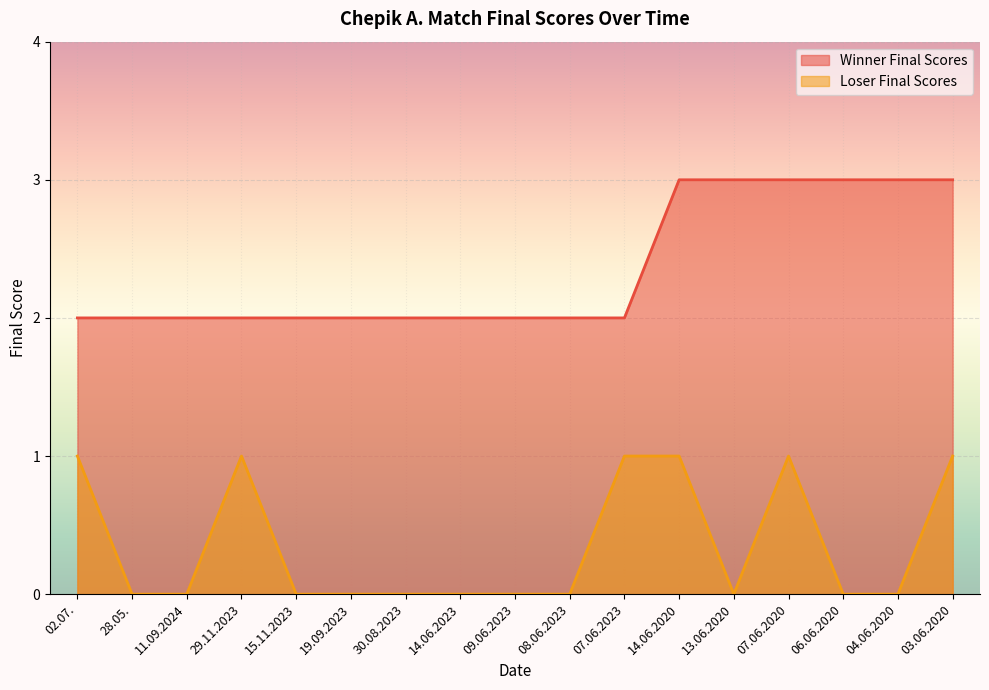

The value of Loser Final Scores at 28.05. is 0. True or false?

True